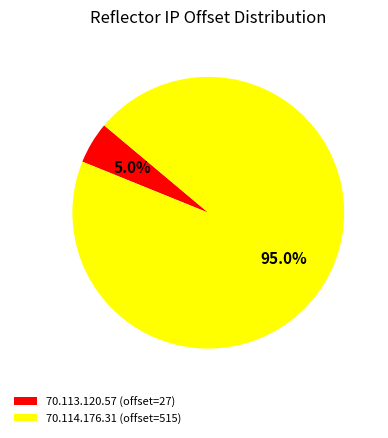

To the nearest percent, what percentage of the pie is 70.114.176.31?

95%